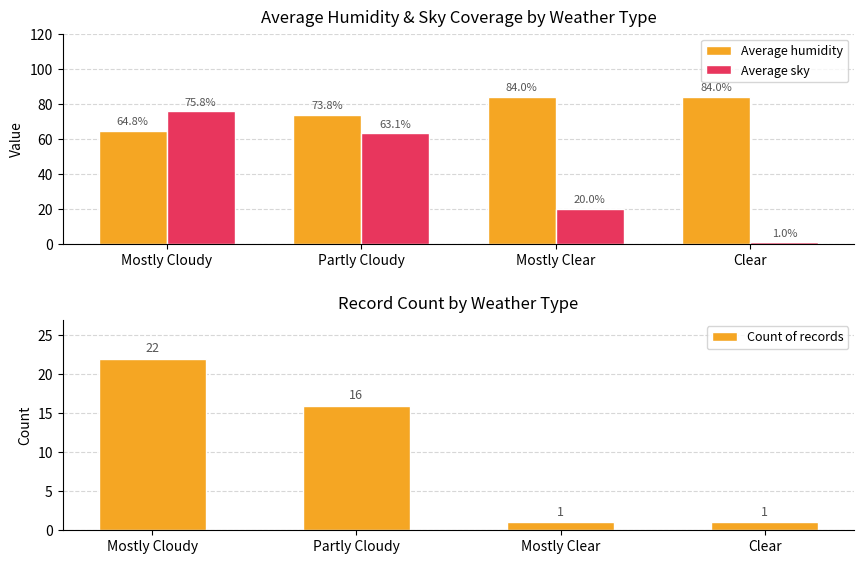

What is the sum of the Count of records values at Mostly Cloudy and Partly Cloudy?

38